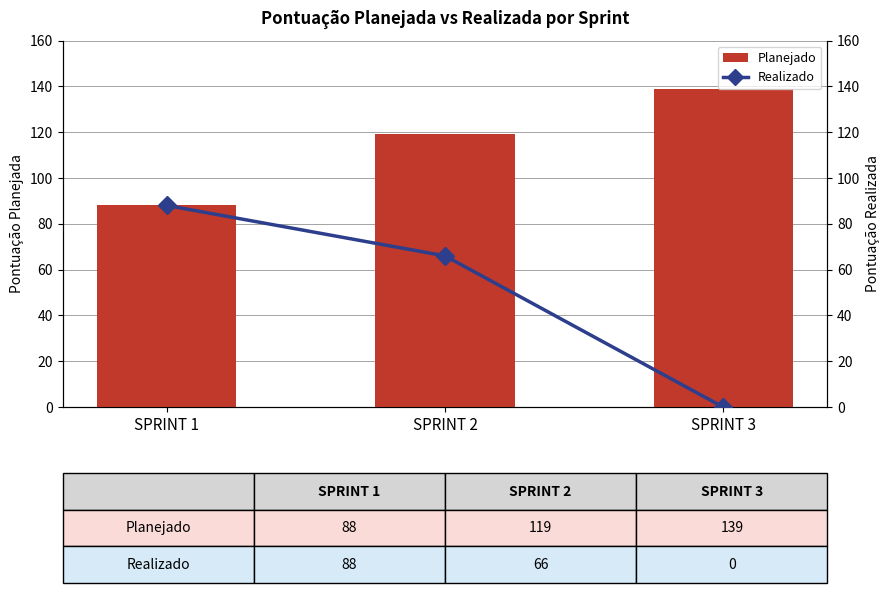

What is the total value across all series at SPRINT 1?

176